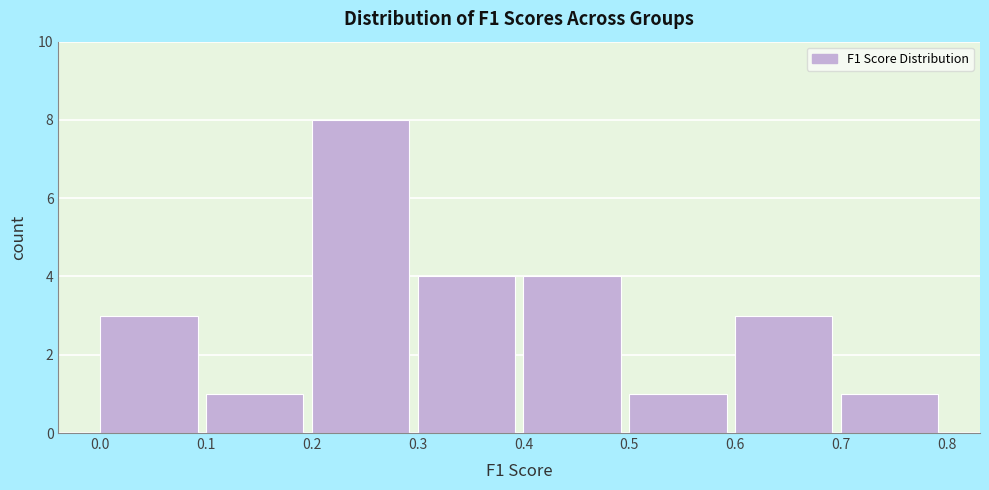

Reading left to right, list every bar in this chart as the range it spans on the x-axis followed by its height. The values are not printed on the chart, so give them approximately, as read against the axis.

0.0 to 0.1: 3
0.1 to 0.2: 1
0.2 to 0.3: 8
0.3 to 0.4: 4
0.4 to 0.5: 4
0.5 to 0.6: 1
0.6 to 0.7: 3
0.7 to 0.8: 1